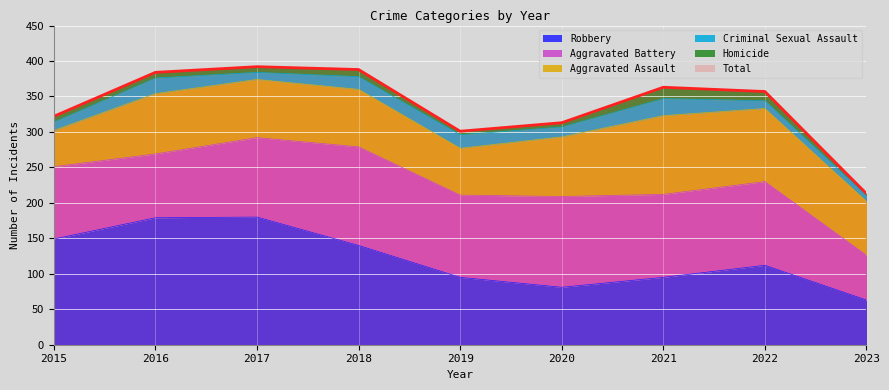

Is it true that Total equals 213 at 2023?

True